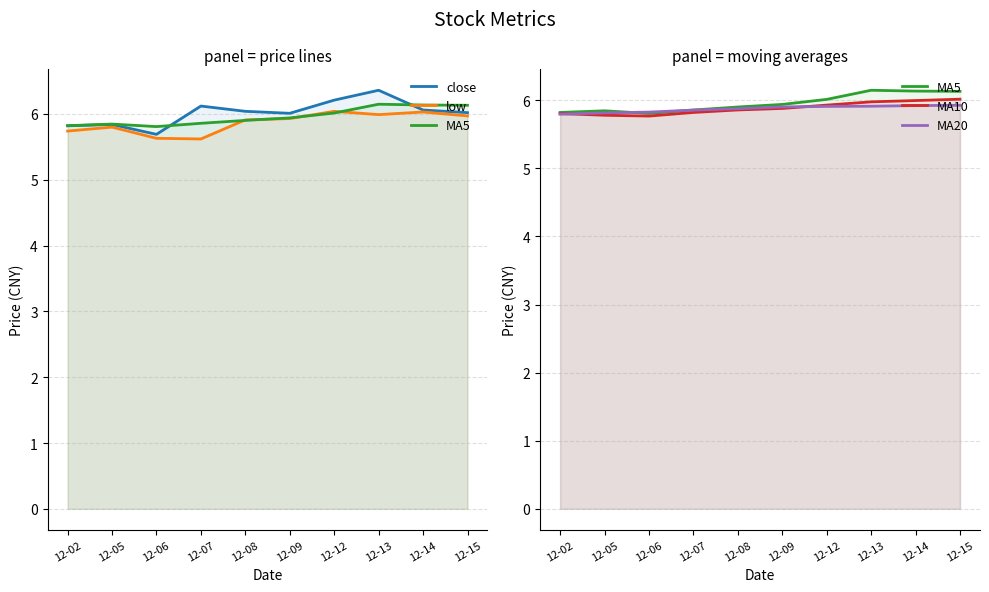

What are all the series names shown in the legend?

close, low, MA5, MA10, MA20